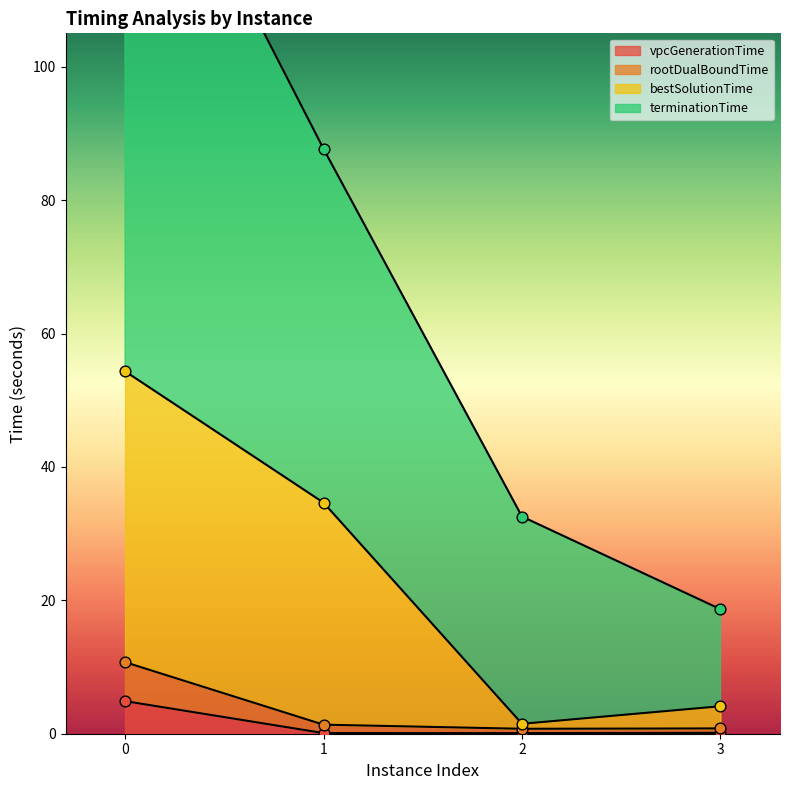

Which series reaches the minimum Y coordinate?

vpcGenerationTime